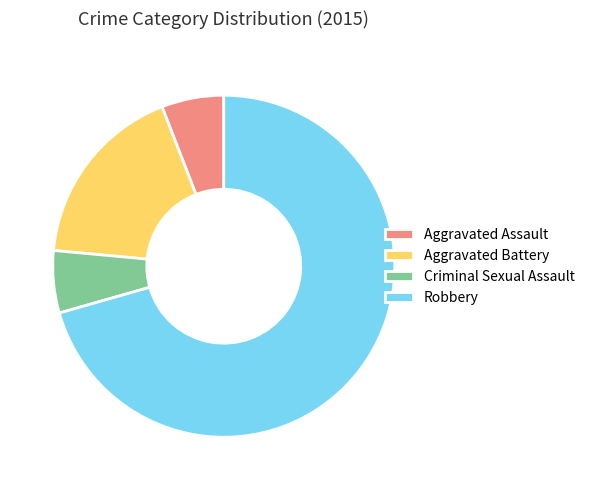

Between Criminal Sexual Assault and Robbery, which is larger?

Robbery